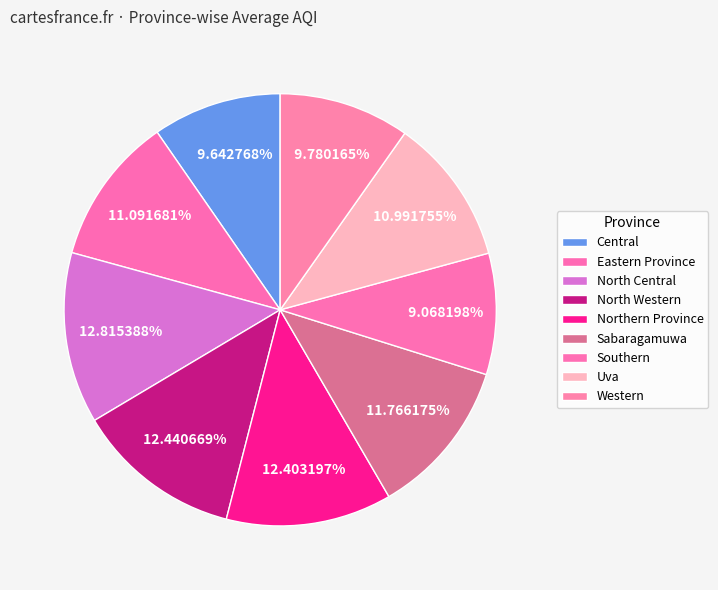

Count the number of slices in the pie.

9